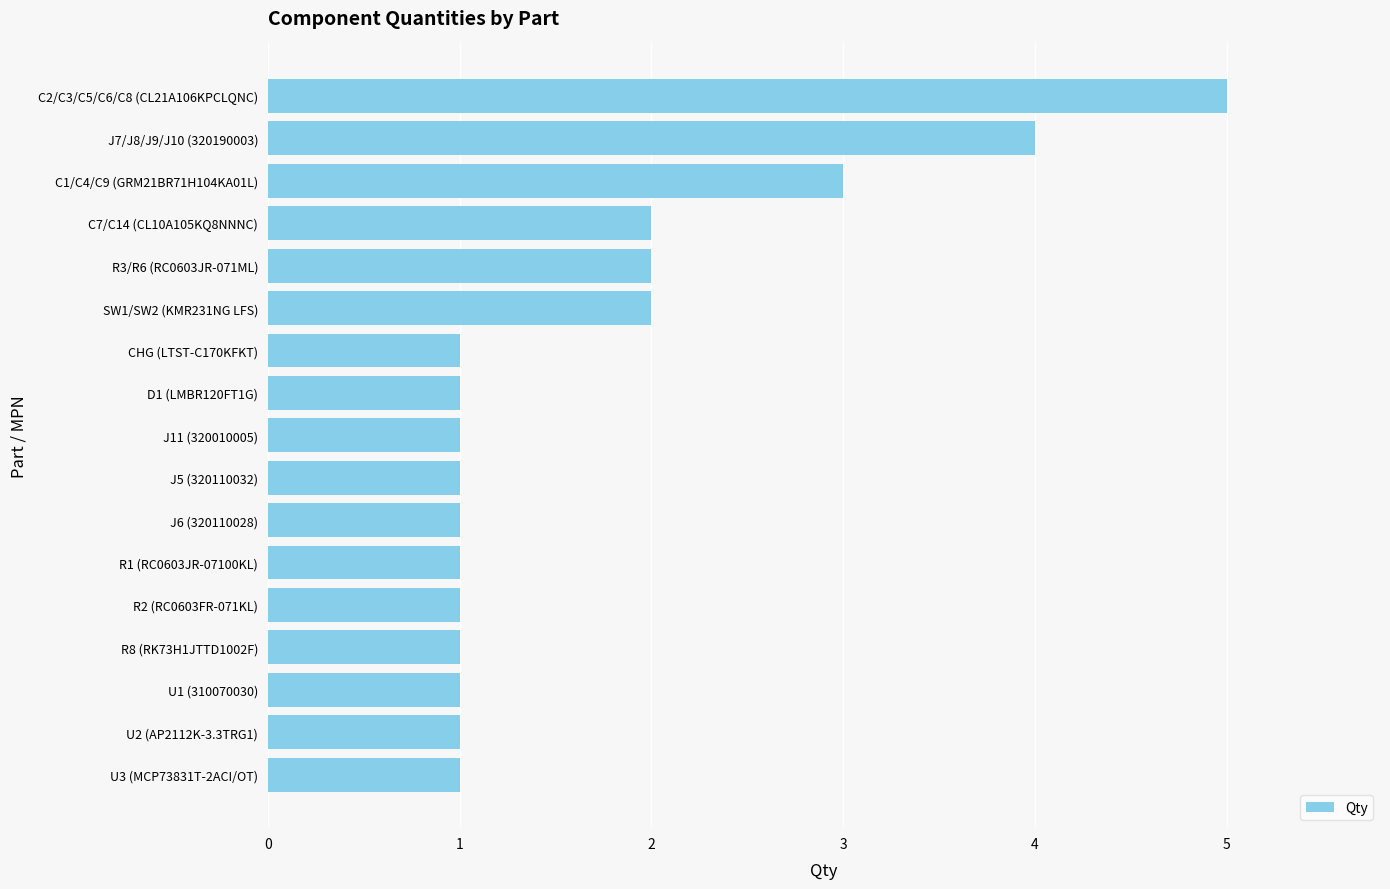

The value at SW1/SW2 (KMR231NG LFS) is 2. True or false?

True